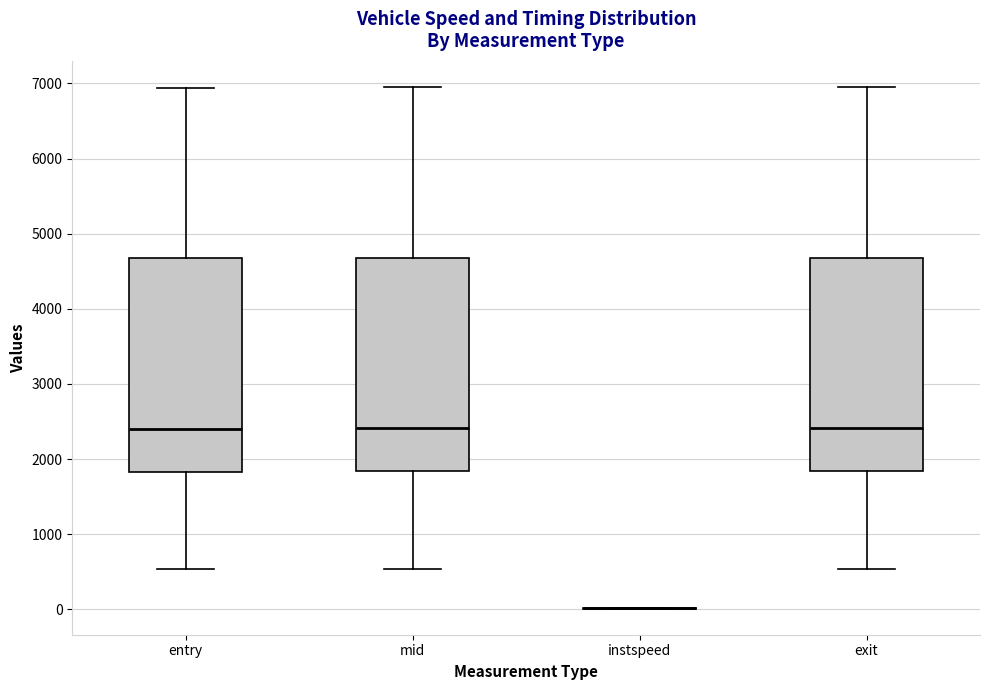

Where does the lower whisker of the box for mid end on the y-axis? The values are not printed on the chart, so give them approximately, as read against the axis.

500